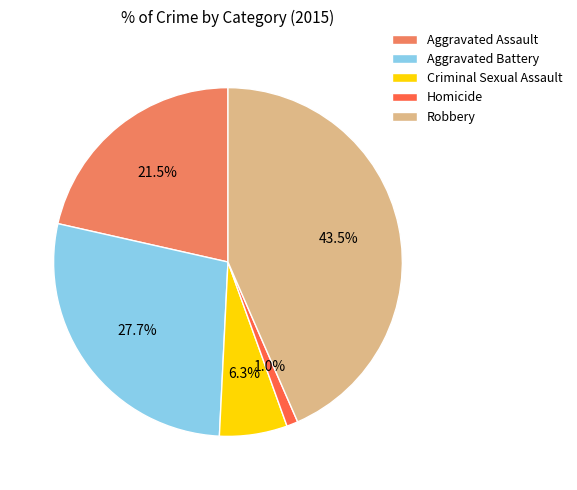

How many slices are in this pie chart?

5